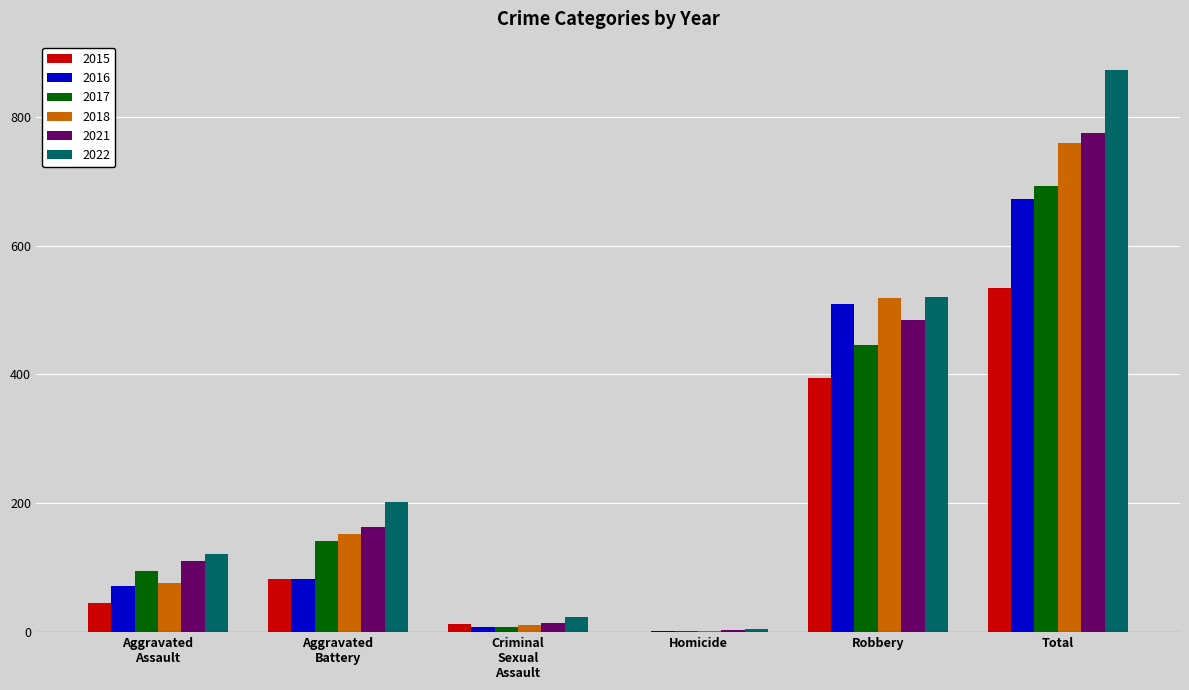

What is the greatest value displayed?

873